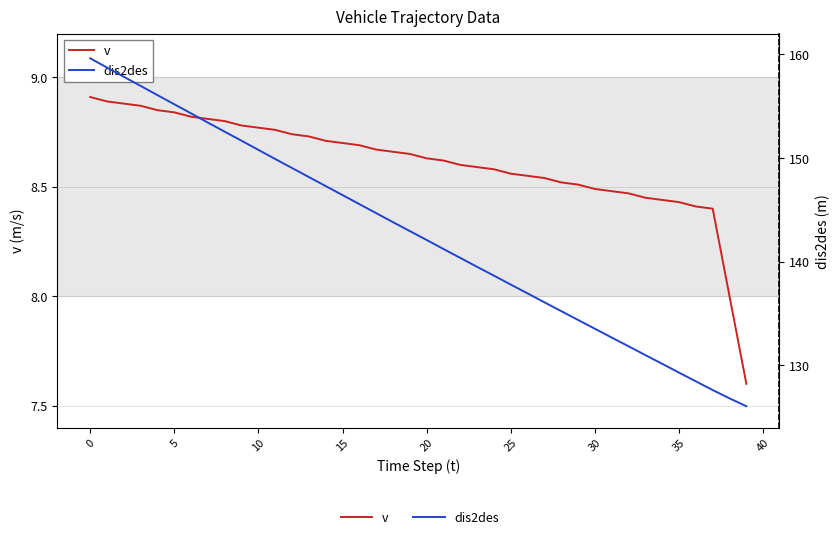

Rank the series by their maximum value, from highest to lowest.

dis2des, v